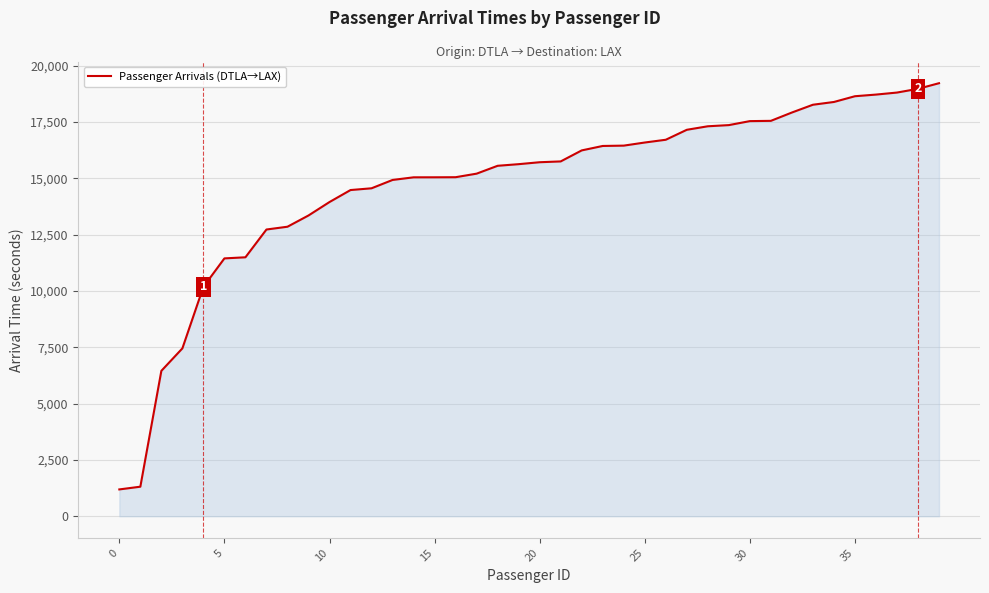

What is the greatest value displayed?

19224